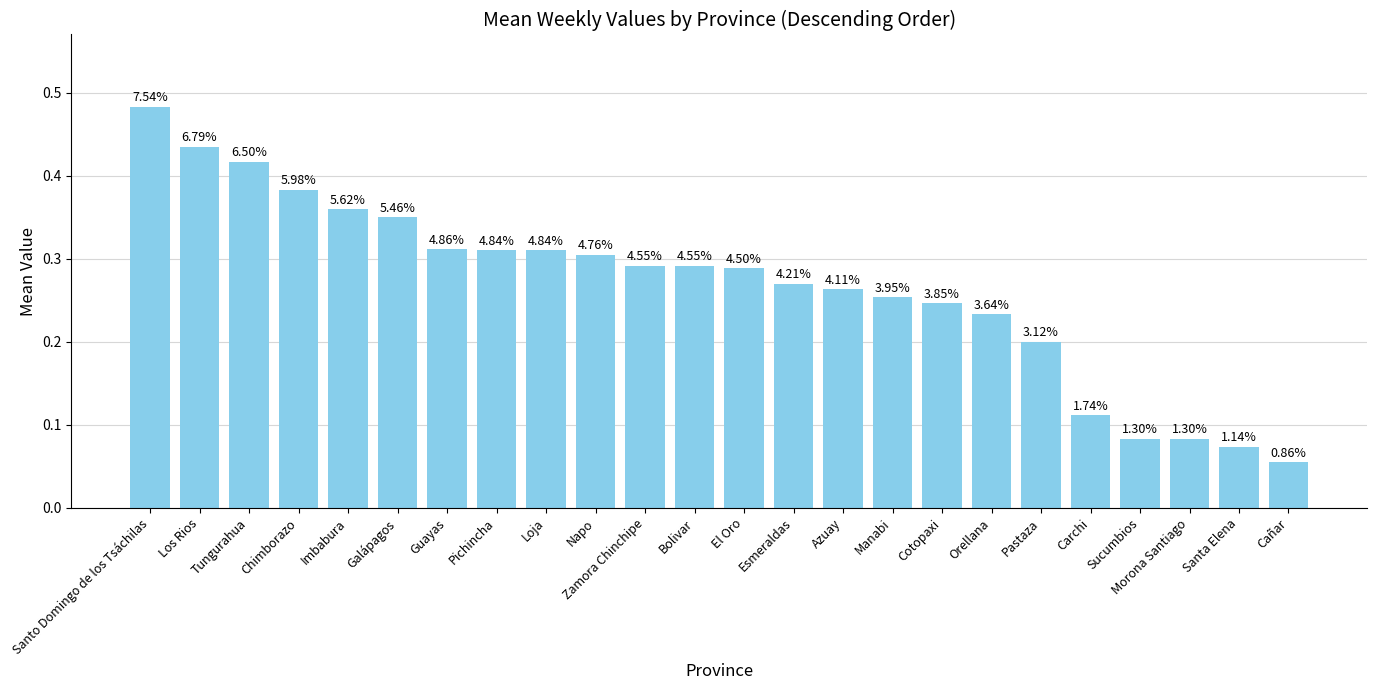

True or false: the data shows 0.1 at Los Rios.

False